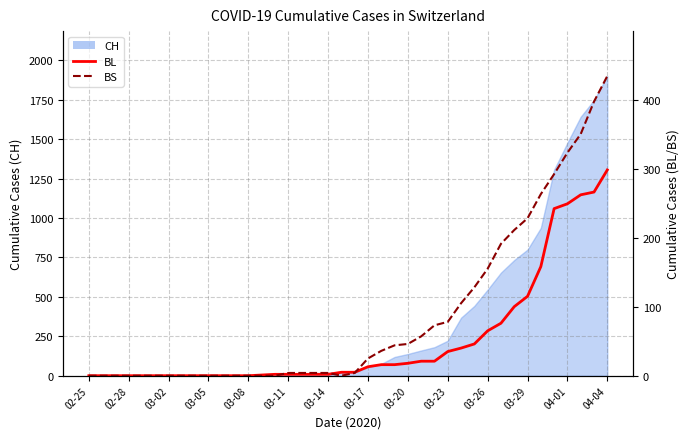

How many positive values does the BS series have?

24